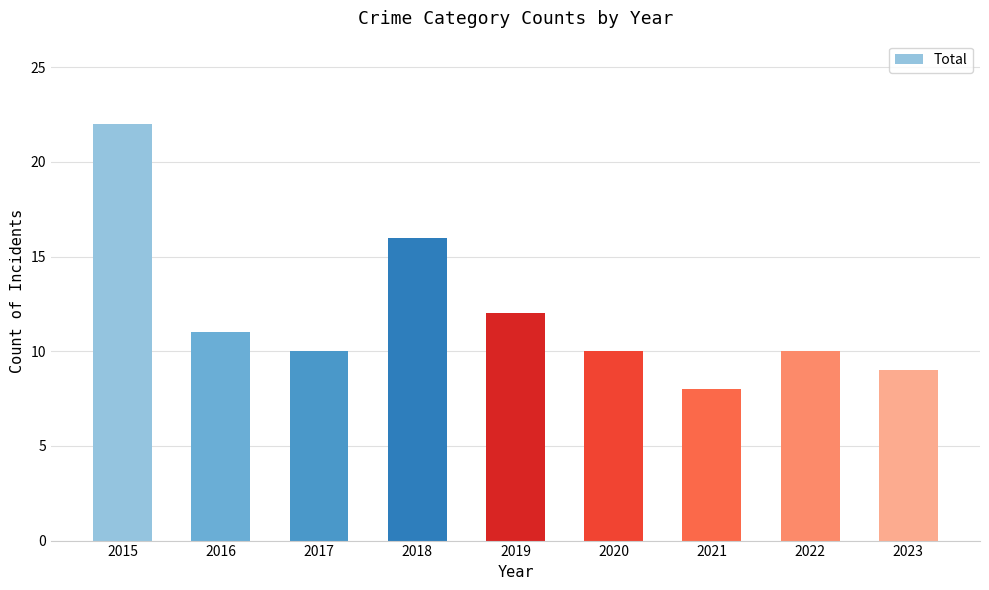

At which label is the value closest to 15?

2018